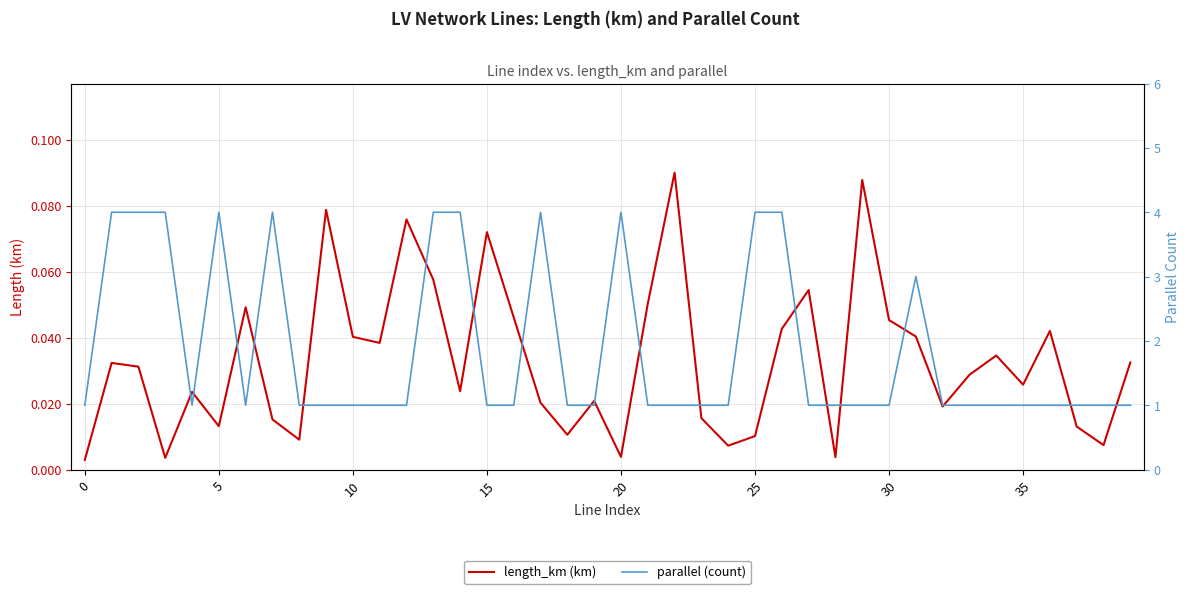

True or false: parallel (count) and length_km (km) intersect in this chart.

False